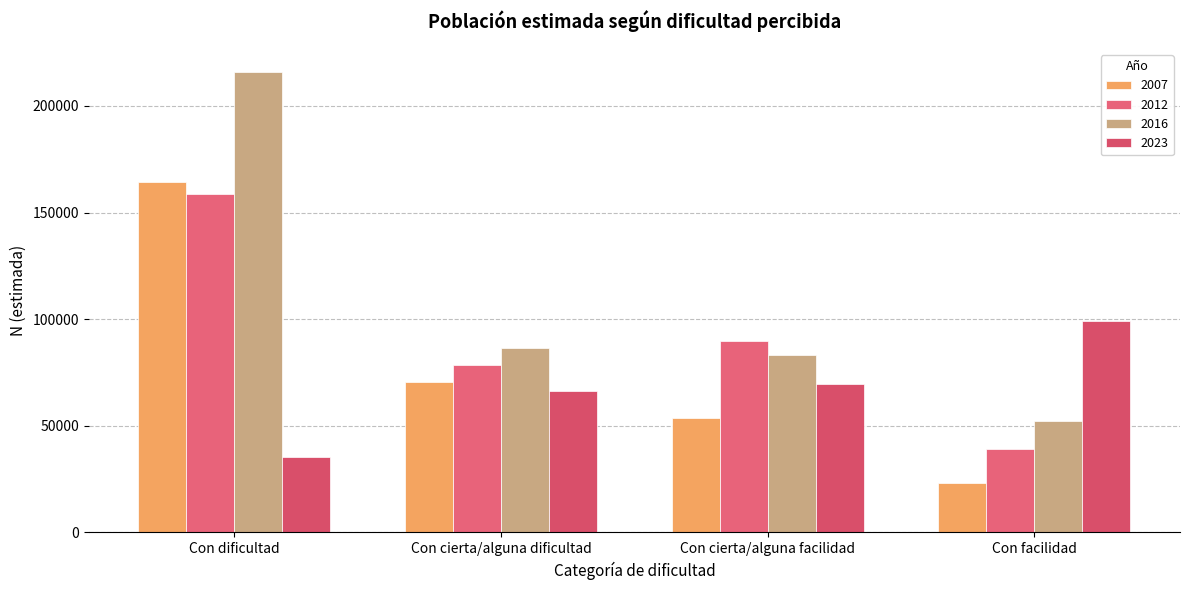

What is the average value of the 2012 series?

91672